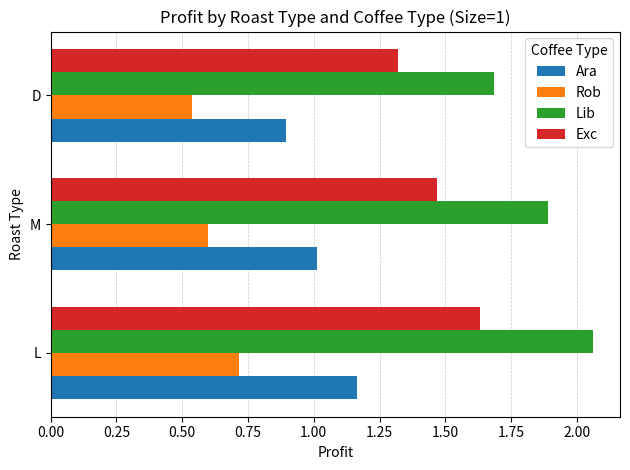

Which label corresponds to the largest value in the chart?

L